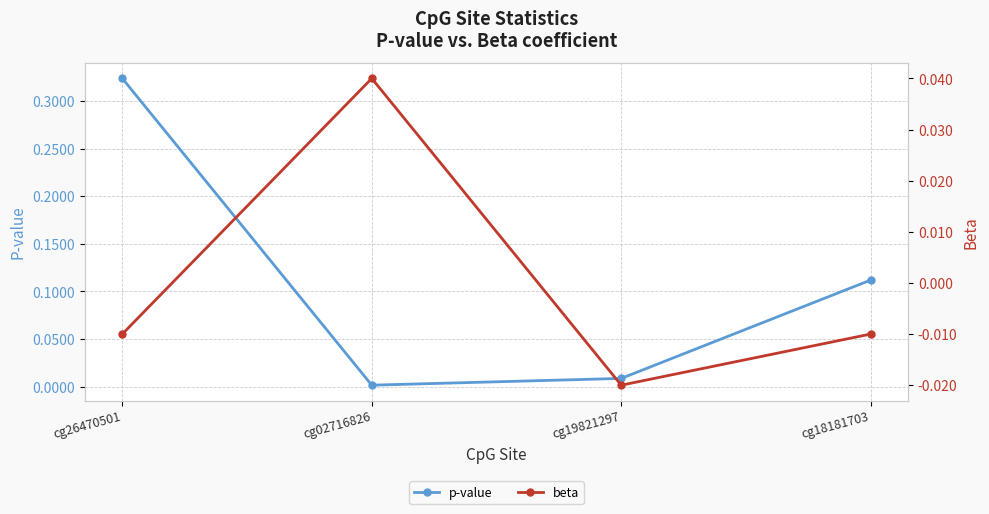

Which category has the lowest value in the beta series?

cg19821297